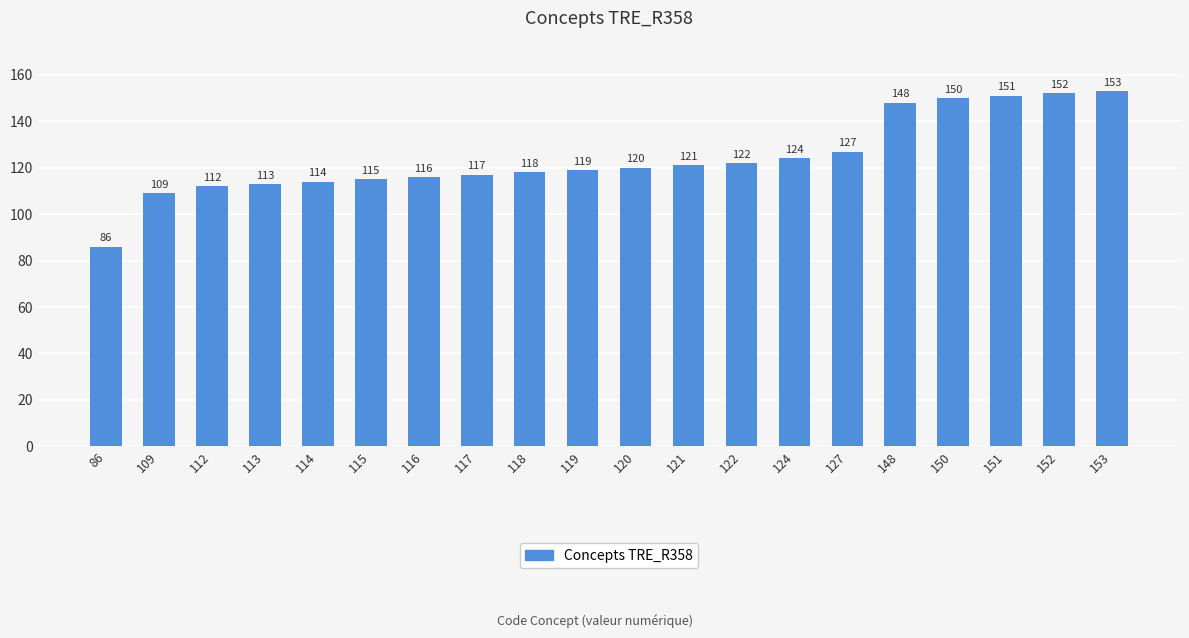

Where is the data nearest to the value 119?

119